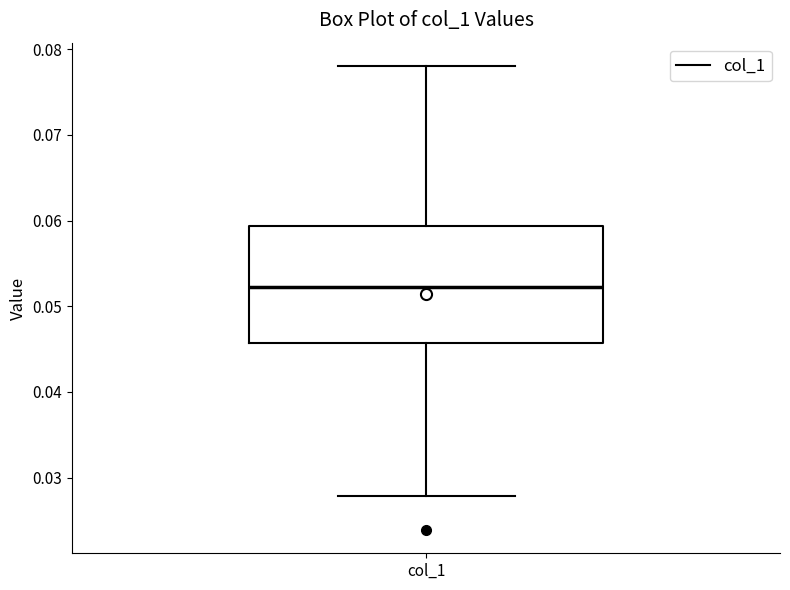

Transcribe this box plot: give where the median line is, the range the box spans, and where the two whiskers end, as read against the y-axis. The values are not printed on the chart, so give them approximately, as read against the axis.

median 0.052, box 0.046 to 0.059, whiskers 0.028 to 0.078